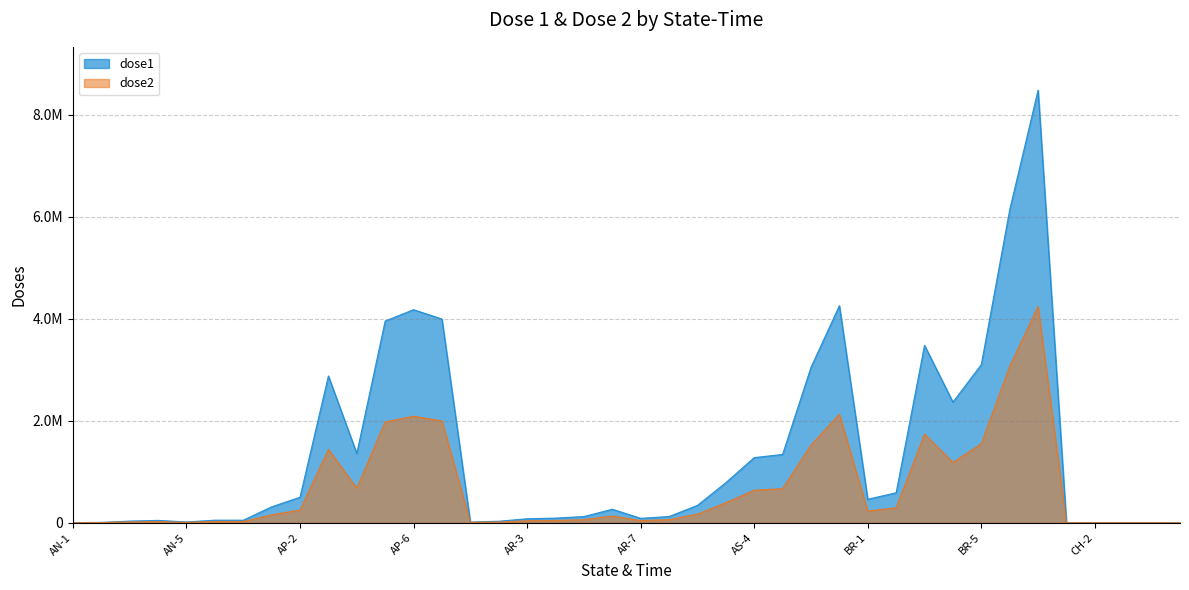

Reading left to right, extract all data points from this chart.

dose1: 3003.0	8421.0	33312.0	47323.0	16513.0	51659.0	51121.0	312586.0	501725.0	2877003.0	1358640.0	3954493.0	4176262.0	3993058.0	15002.0	30821.0	79280.0	92122.0	122078.0	265578.0	88348.0	122598.0	341647.0	786720.0	1277754.0	1339721.0	3046245.0	4254360.0	461068.0	588575.0	3477610.0	2365557.0	3099840.0	6130910.0	8479325.0	0.0	0.0	0.0	0.0	0.0
dose2: 1501.5	4210.5	16656.0	23661.5	8256.5	25829.5	25560.5	156293.0	250862.5	1438501.5	679320.0	1977246.5	2088131.0	1996529.0	7501.0	15410.5	39640.0	46061.0	61039.0	132789.0	44174.0	61299.0	170823.5	393360.0	638877.0	669860.5	1523122.5	2127180.0	230534.0	294287.5	1738805.0	1182778.5	1549920.0	3065455.0	4239662.5	0.0	0.0	0.0	0.0	0.0